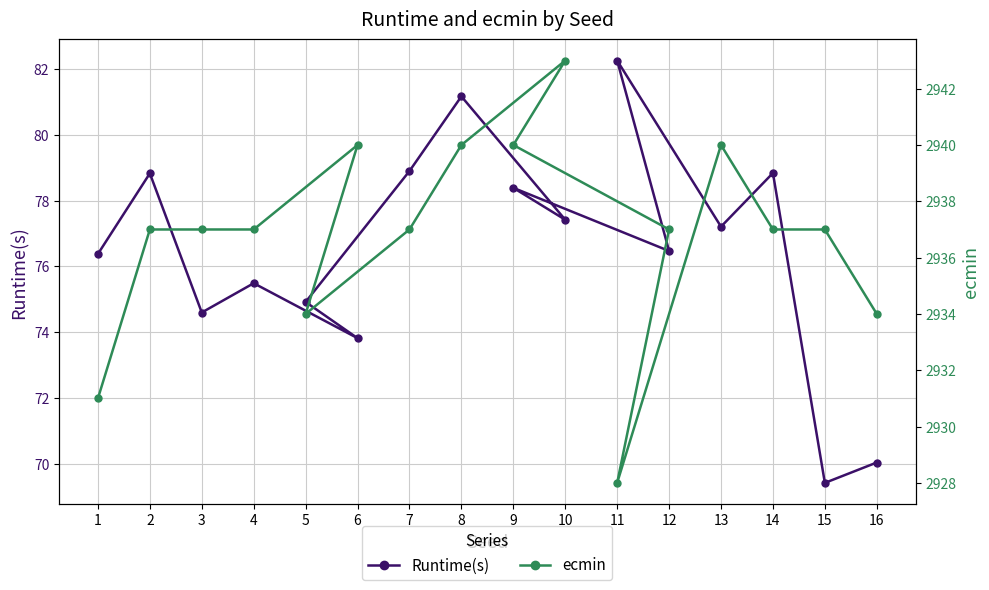

At which category is the sum across all series the highest?

8